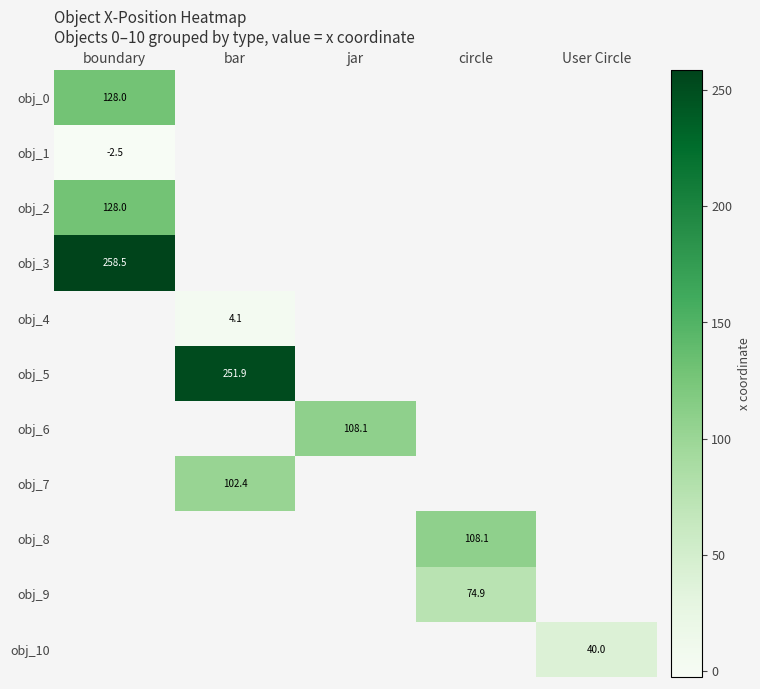

What is the maximum value shown in the chart?

258.5